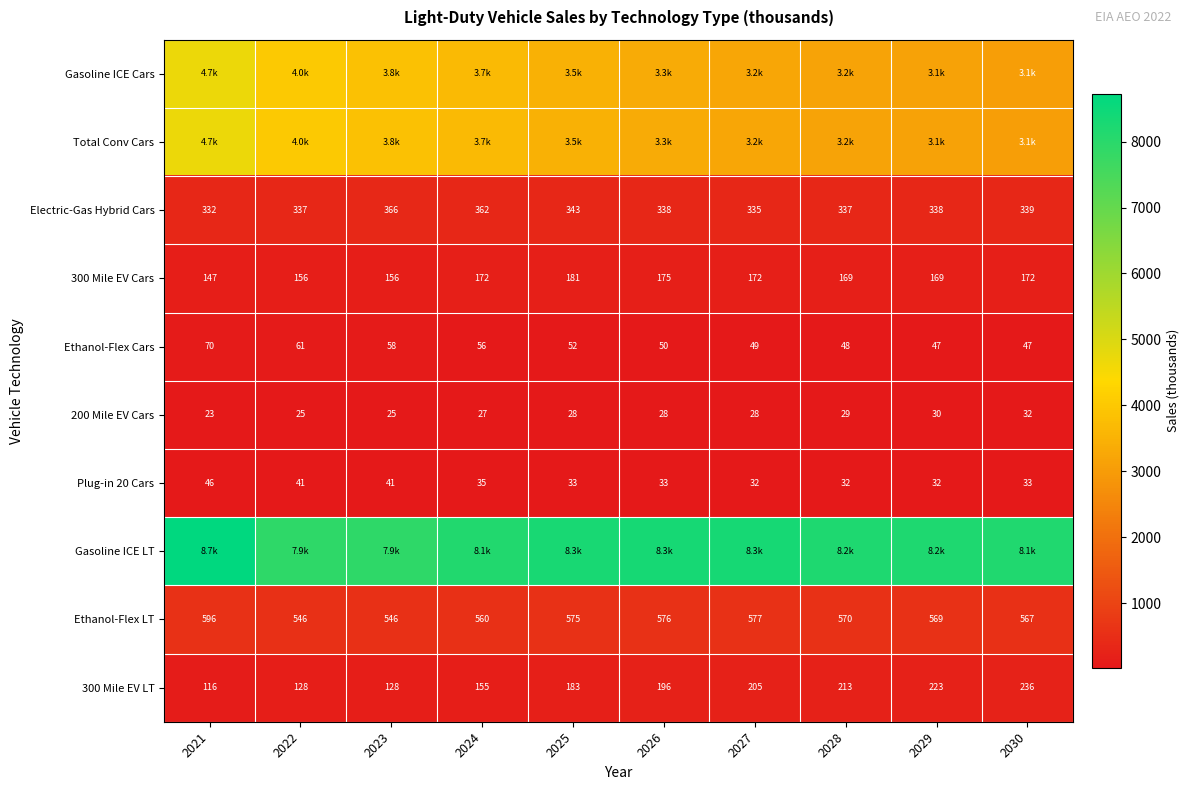

Rank the categories by Ethanol-Flex Cars value from highest to lowest.

2021, 2022, 2023, 2024, 2025, 2026, 2027, 2028, 2029, 2030